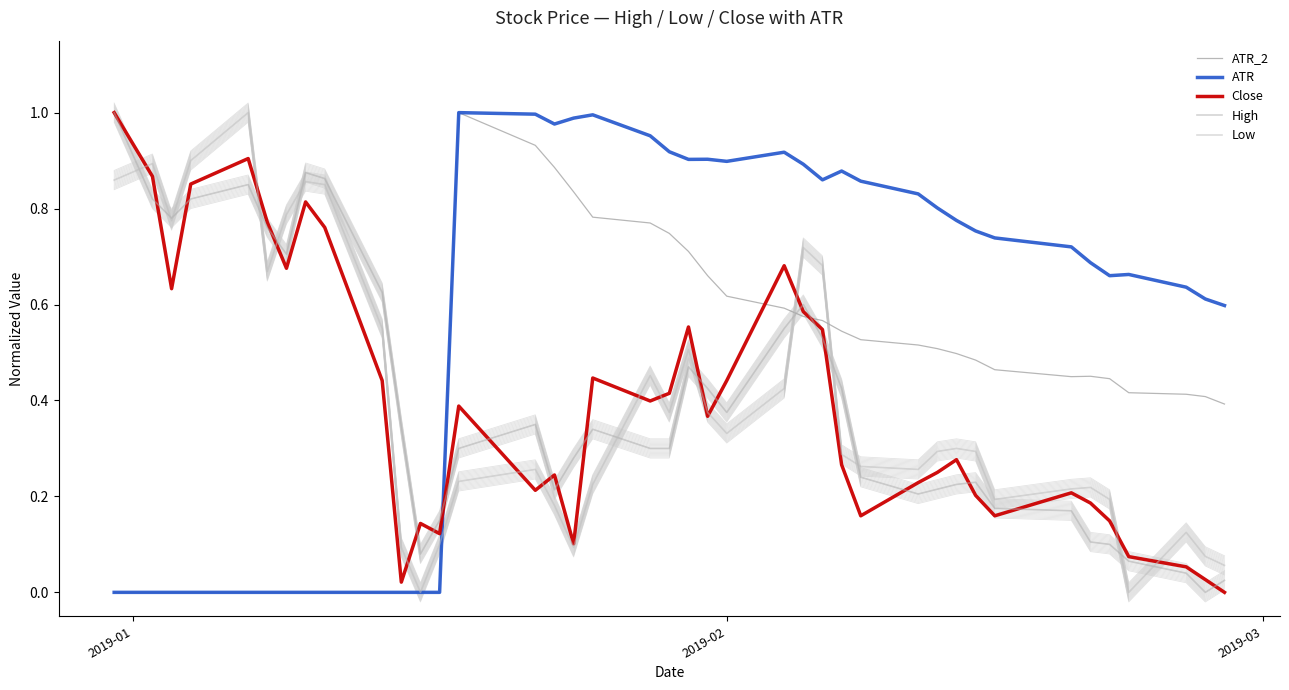

What is the highest value of the ATR_2 series?

1.0